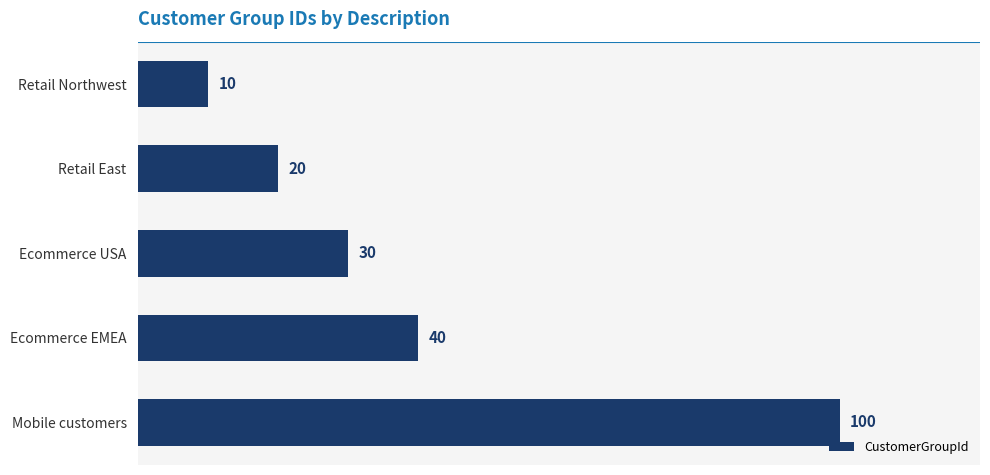

Does the chart contain any negative values?

No